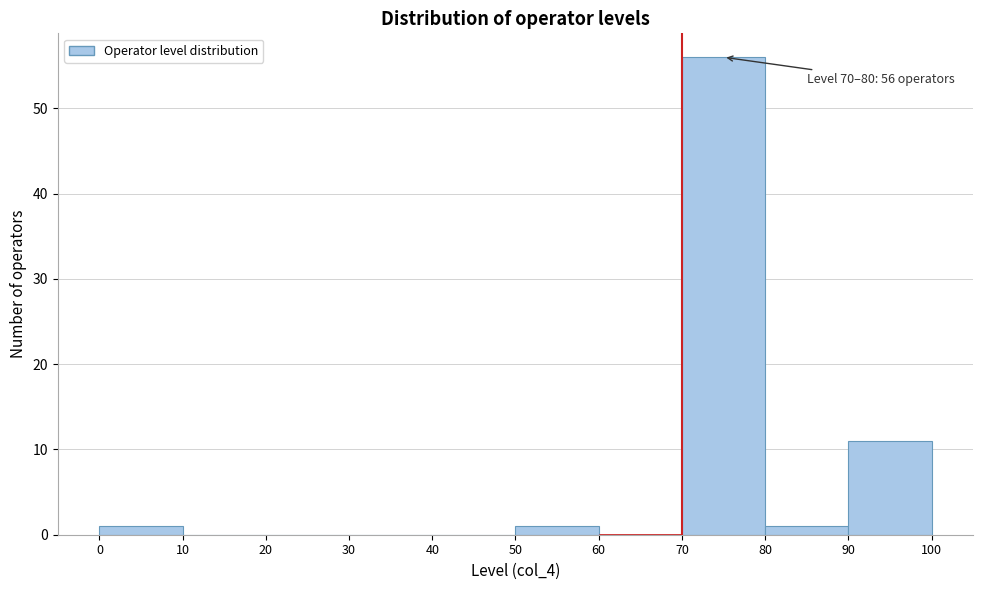

Over which range of the x-axis is the bar tallest?

70 to 80